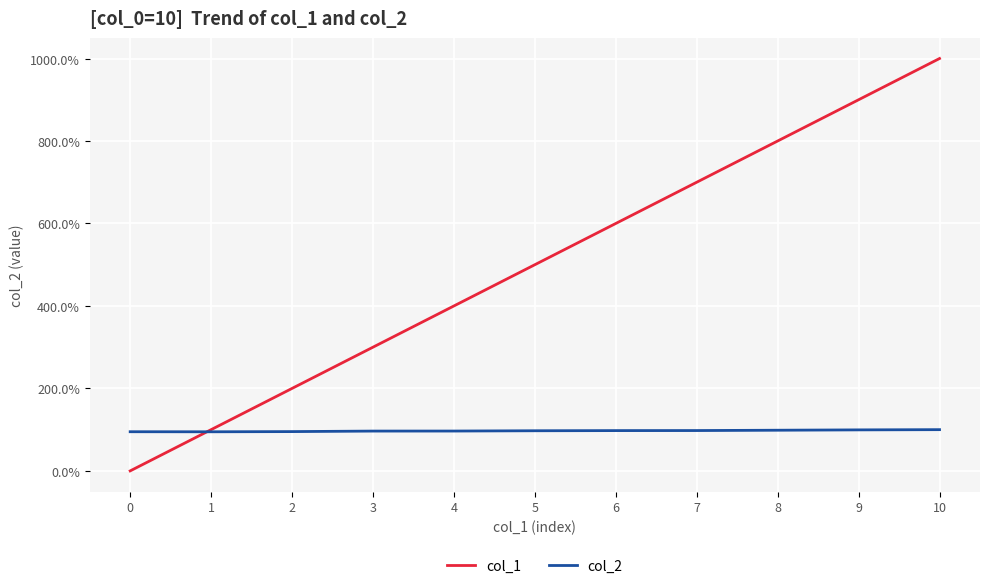

What are all the series names shown in the legend?

col_1, col_2